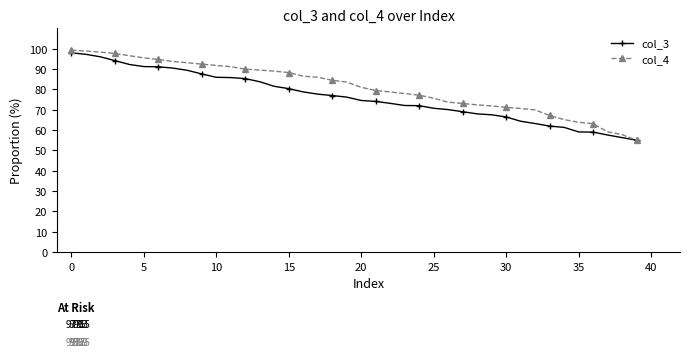

Rank the series by their average value, from lowest to highest.

col_3, col_4